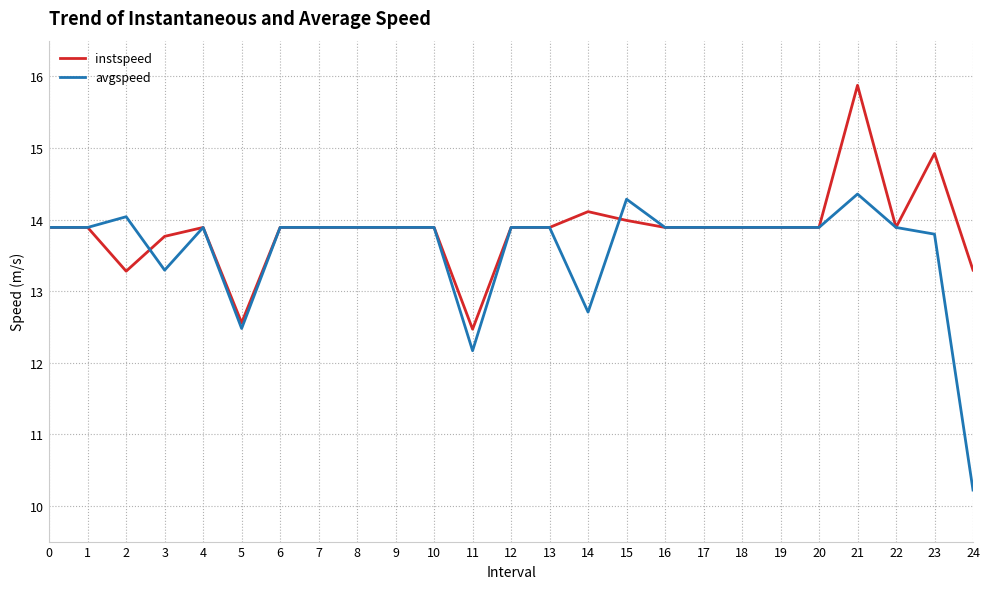

What is the difference between the highest and lowest values at 3?

0.5